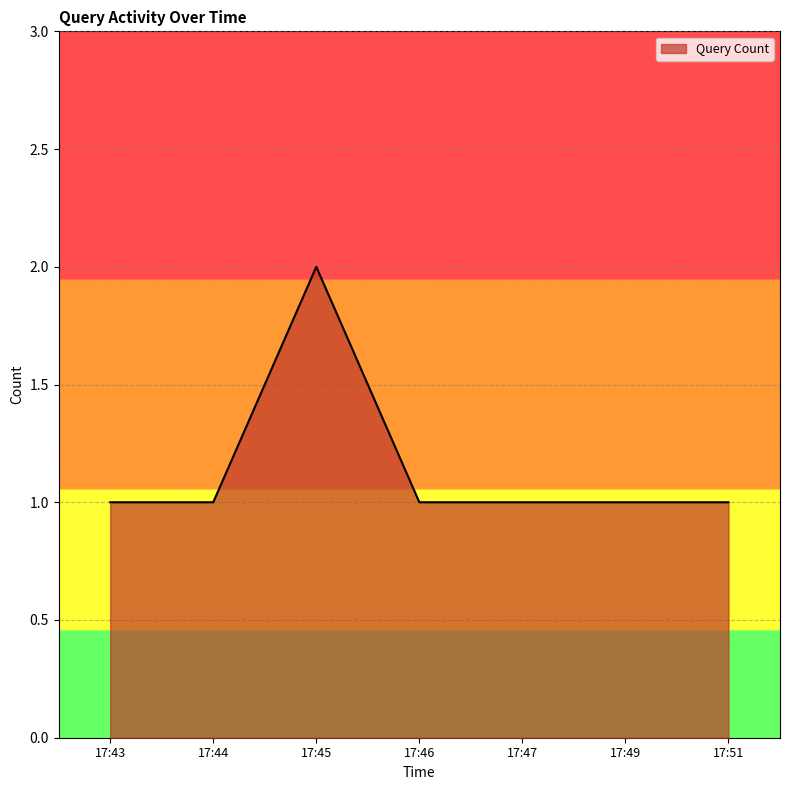

The value at 17:49 is 1. True or false?

True